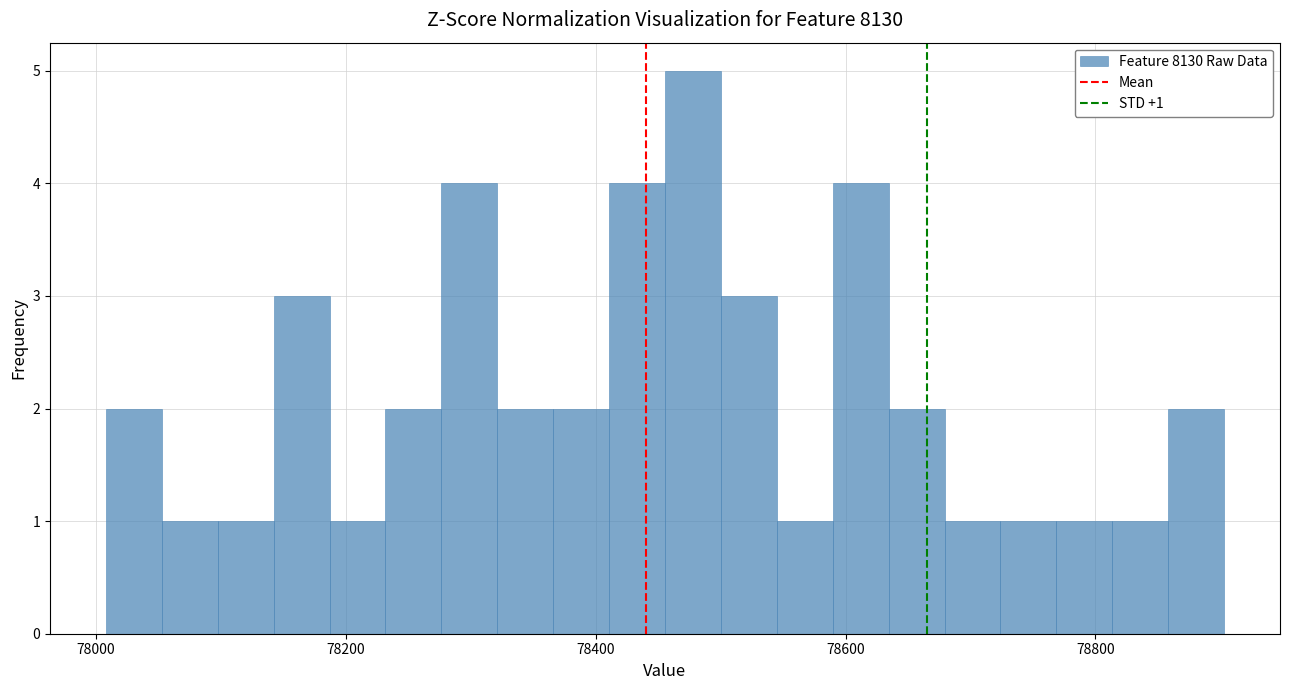

Read against the x-axis, roughly where is the centre of the tallest bar?

78480